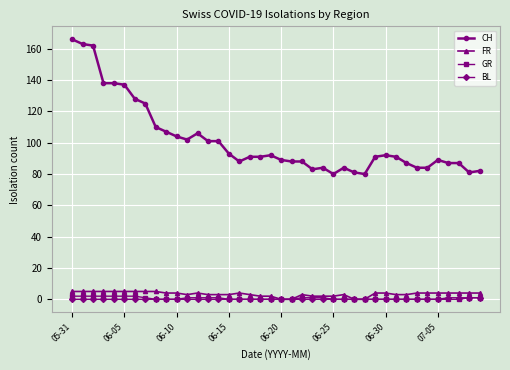

What are all the series names shown in the legend?

CH, FR, GR, BL